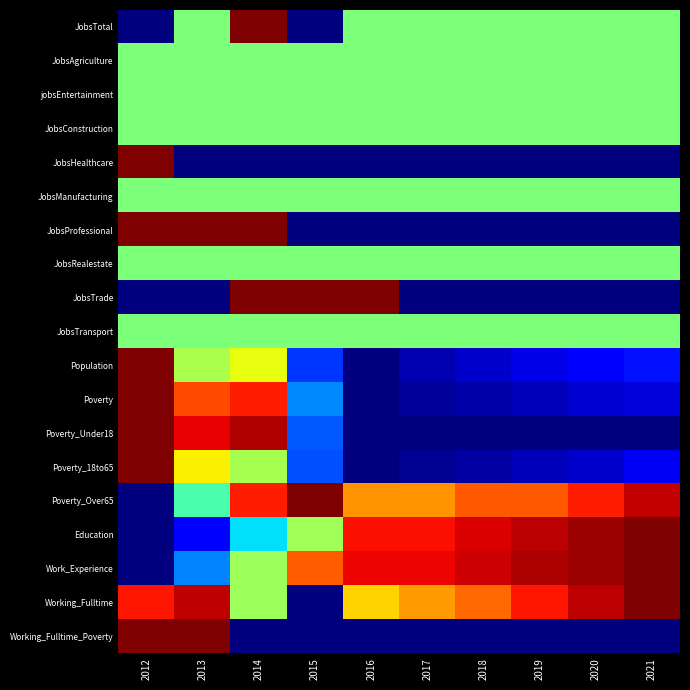

What is the spread (max minus min) of values at 2017?

0.9